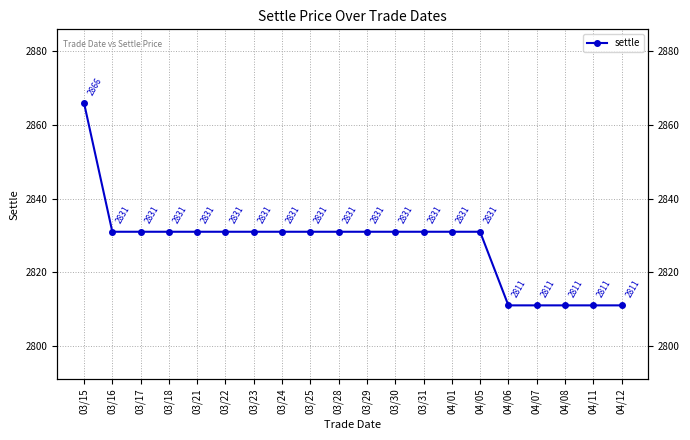

Rank the categories by value from lowest to highest.

04/06, 04/07, 04/08, 04/11, 04/12, 03/16, 03/17, 03/18, 03/21, 03/22, 03/23, 03/24, 03/25, 03/28, 03/29, 03/30, 03/31, 04/01, 04/05, 03/15